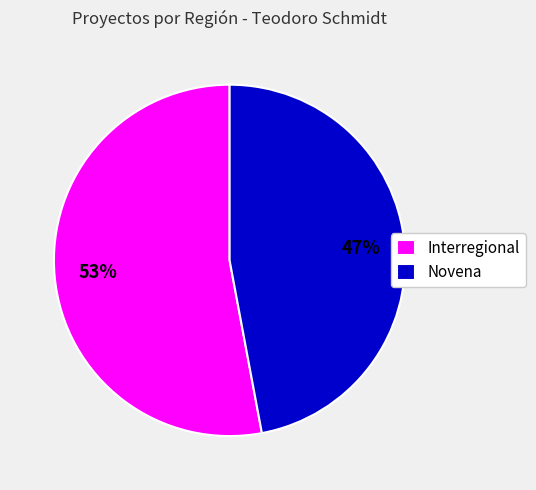

What is the ratio of the value at Interregional to the value at Novena?

1.1